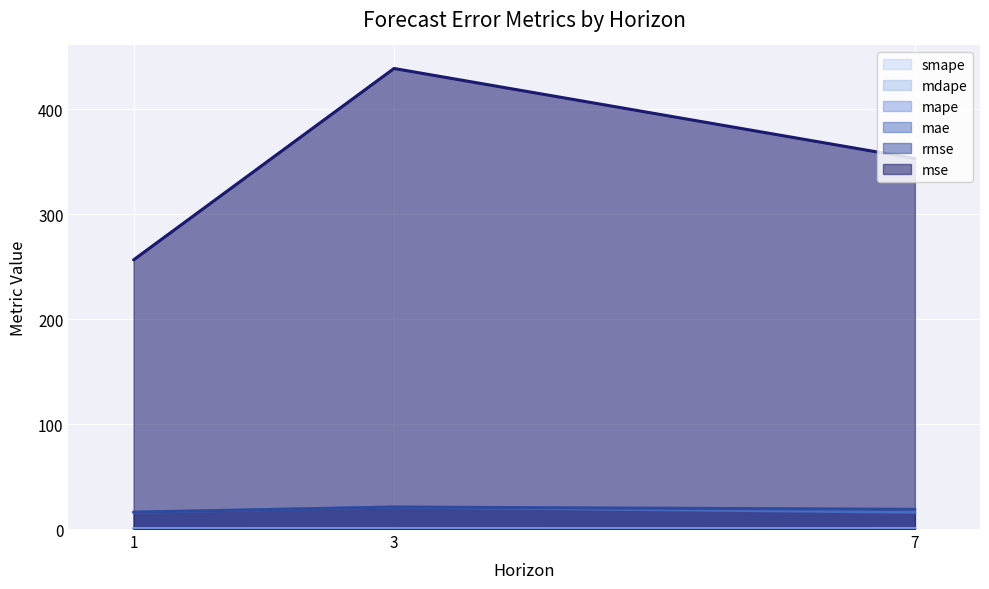

At how many categories does at least one series exceed 282?

2